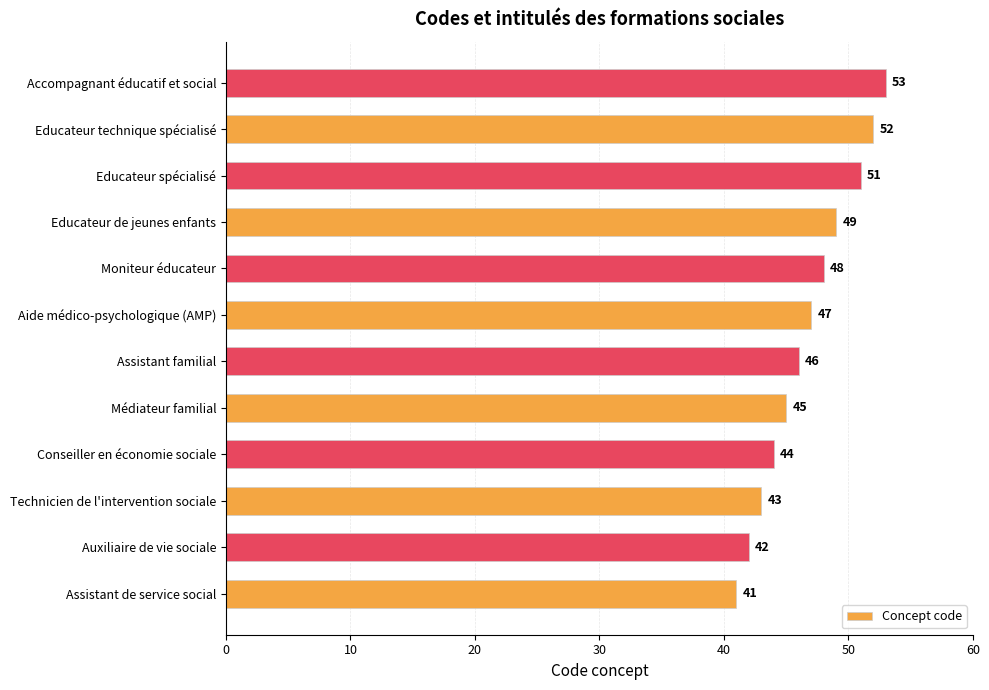

What value does the data have at Assistant de service social?

41